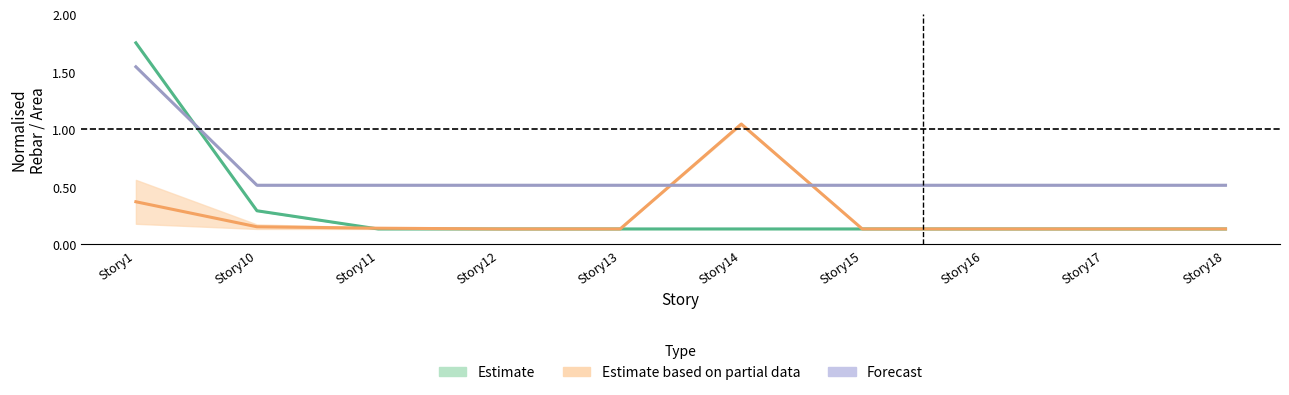

After their last crossing, which series has the higher values: Forecast or Estimate based on partial data?

Forecast